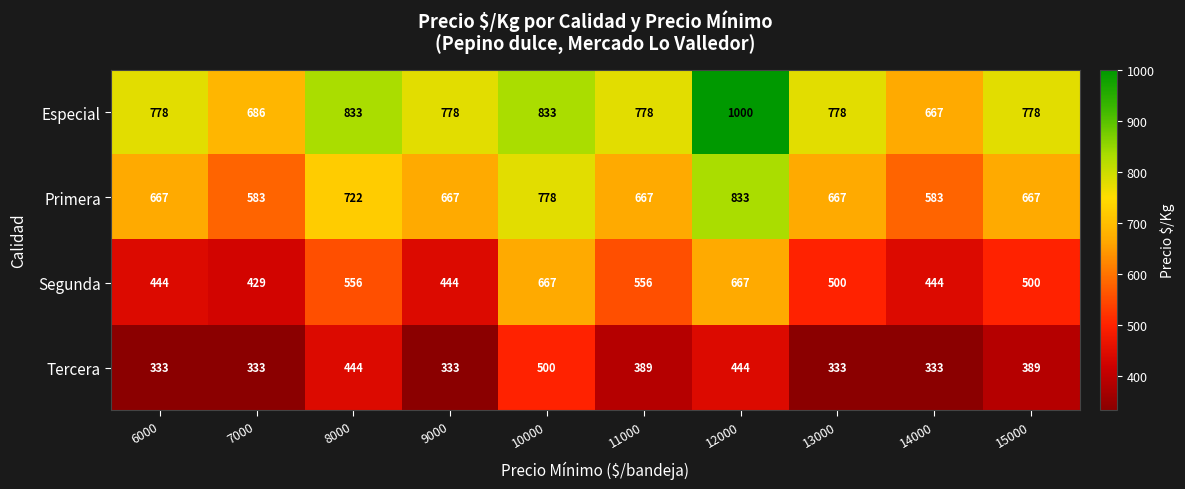

What is the total value across all series at 14000?

2027